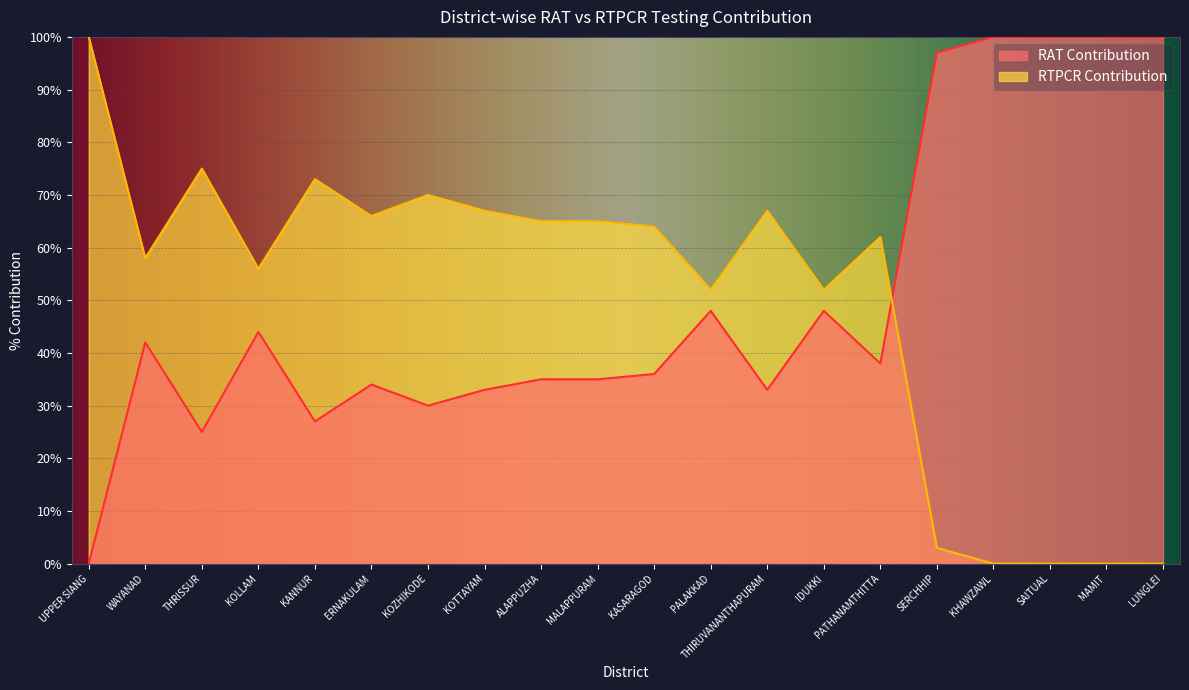

True or false: RAT Contribution has more than 2 points higher than both neighbors.

True